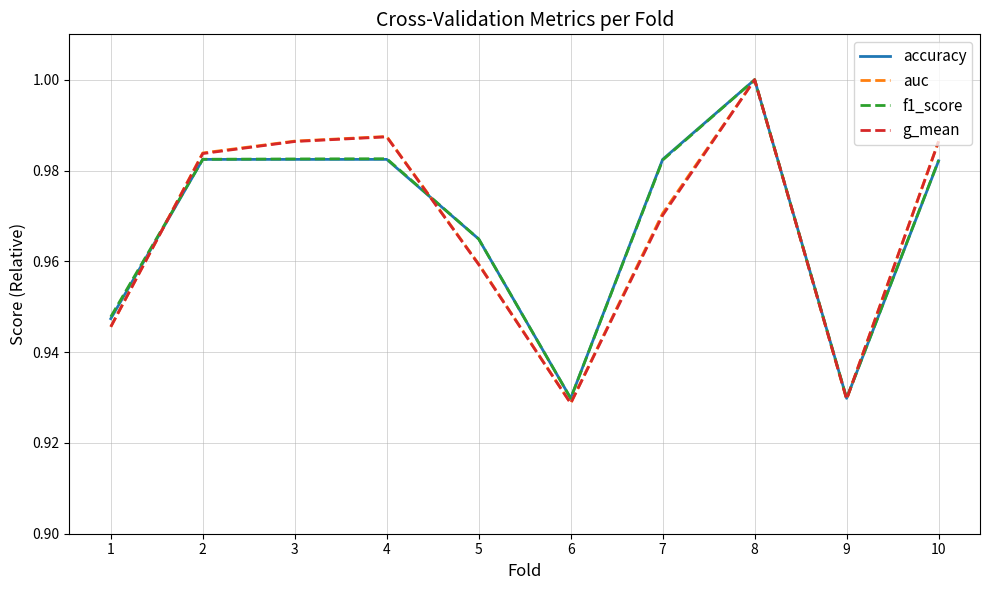

At which category is the sum across all series the highest?

8